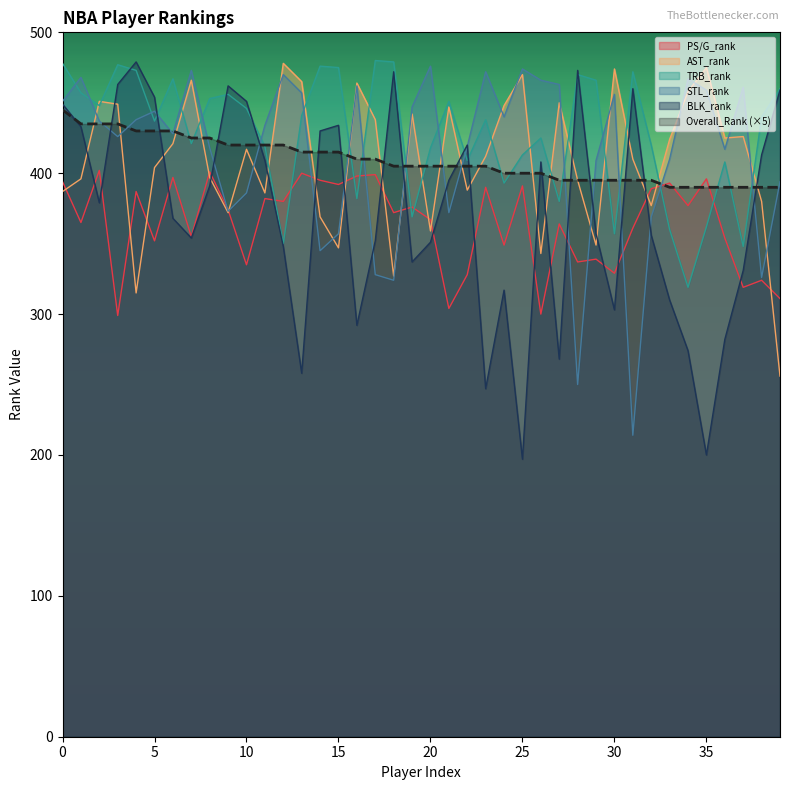

How many times do TRB_rank and Overall_Rank cross each other?

18